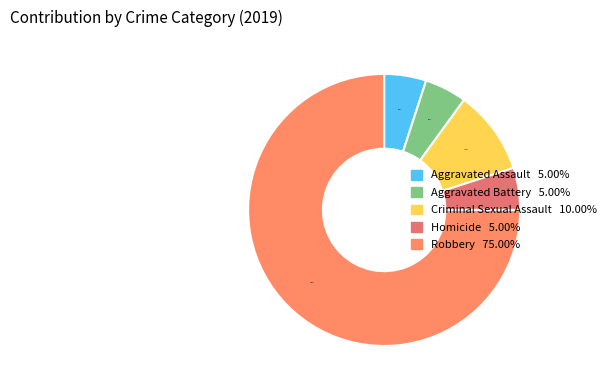

How many segments does this pie chart have?

5